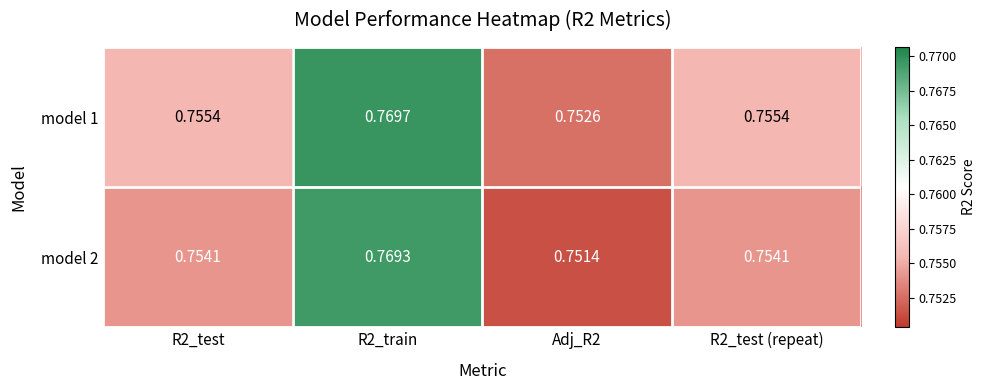

What is the total value across all series at R2_test (repeat)?

1.5